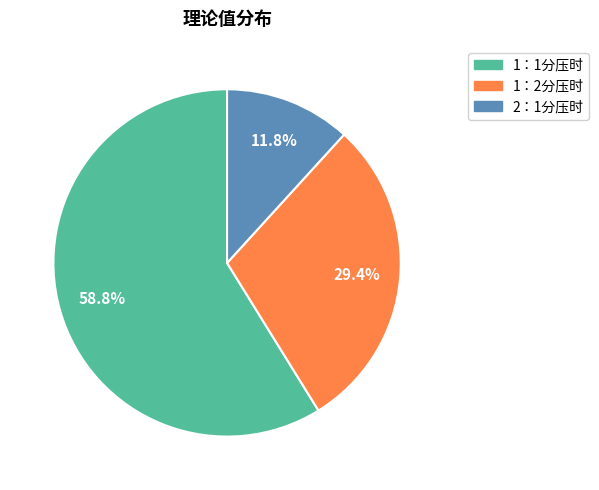

What percentage do 1：2分压时 and 2：1分压时 together represent?

41.2%